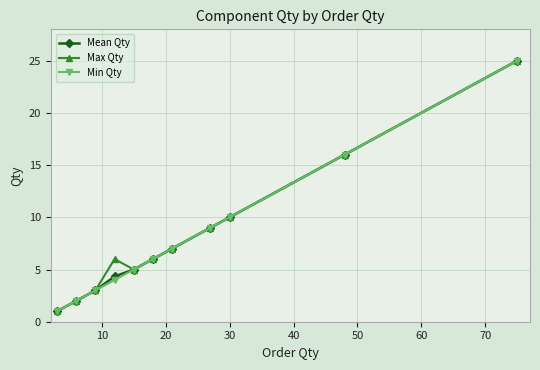

What is the highest value of the Max Qty series?

25.0